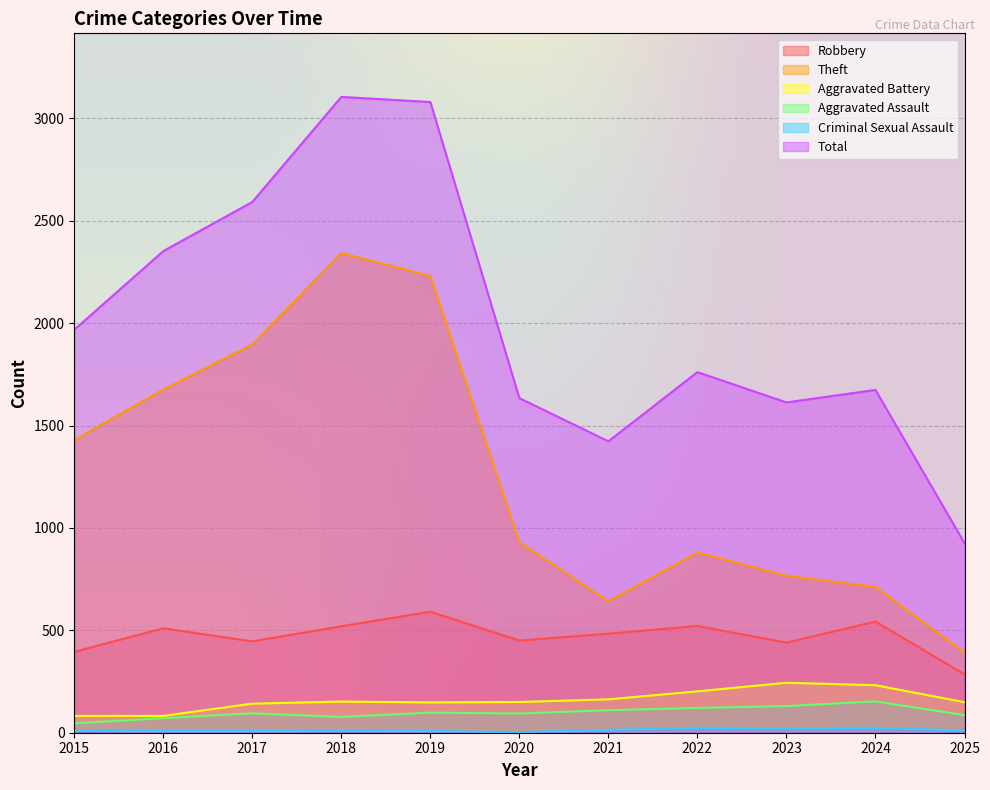

Which series has the widest spread of values?

Total